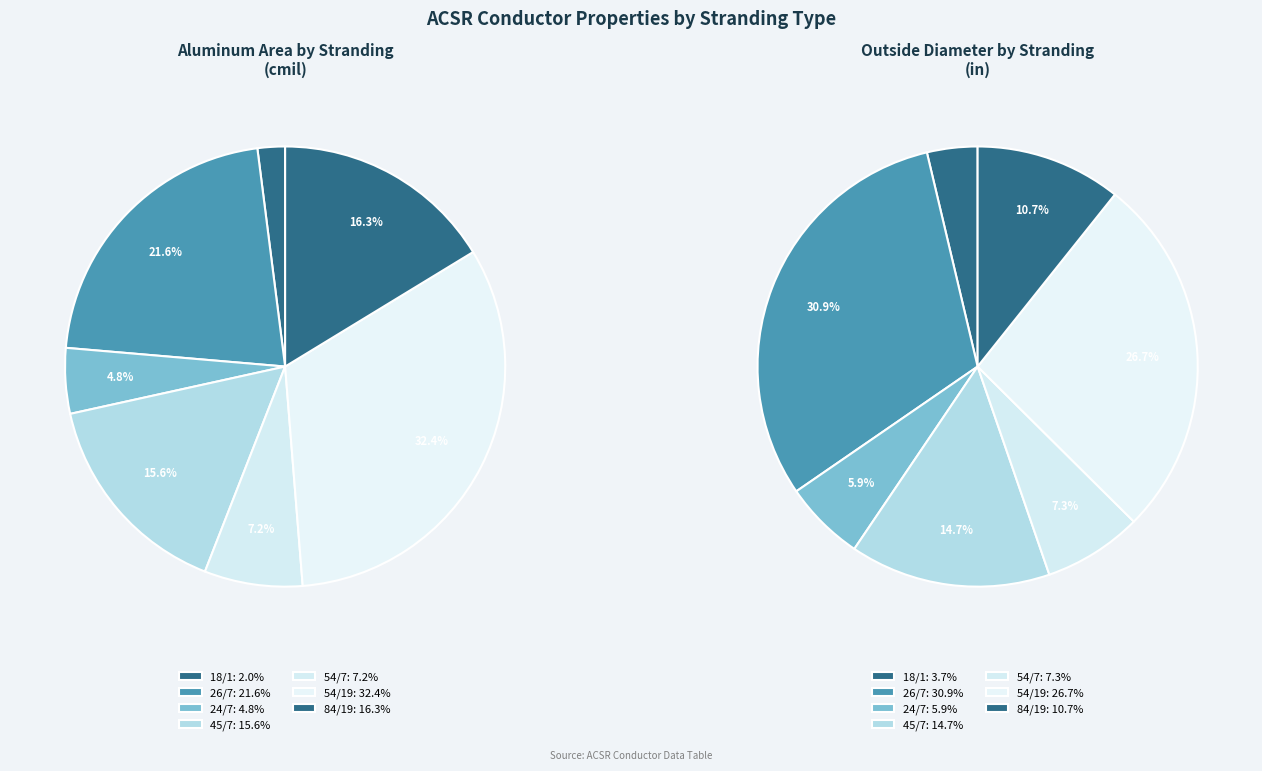

Does Ibis
26/7 represent more than half of the total?

No